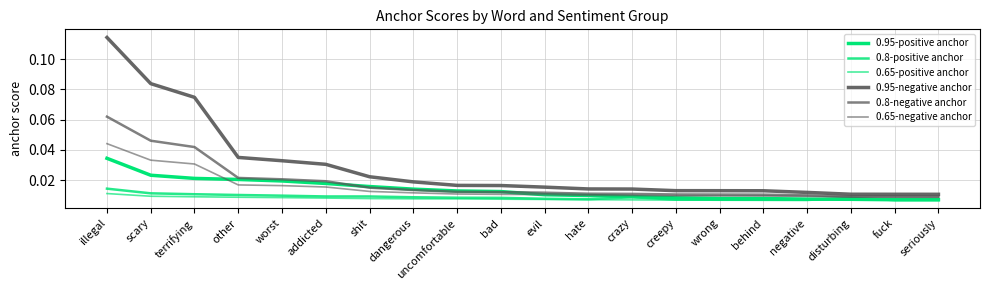

How many lines are shown in the chart?

6